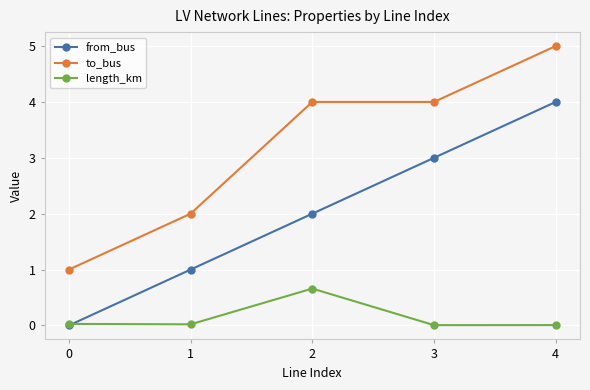

Rank the series by their average value, from lowest to highest.

length_km, from_bus, to_bus